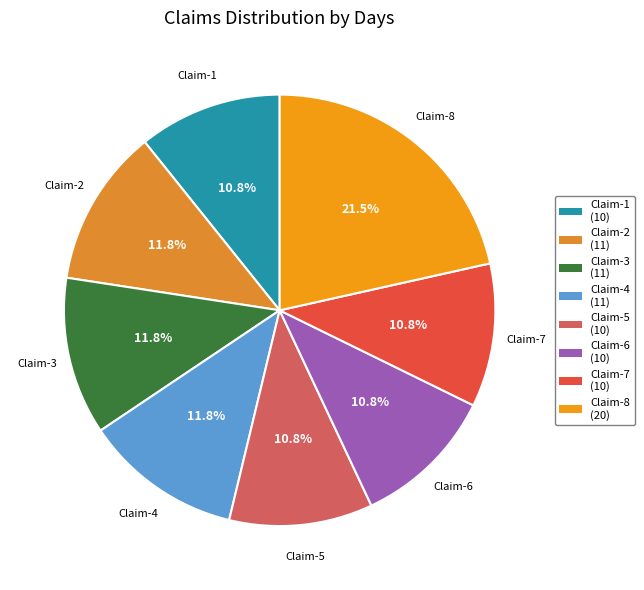

What is the ratio of the value at Claim-4 to the value at Claim-7?

1.1